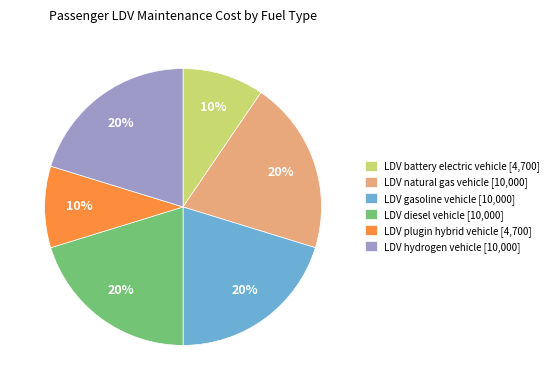

How many segments does this pie chart have?

6